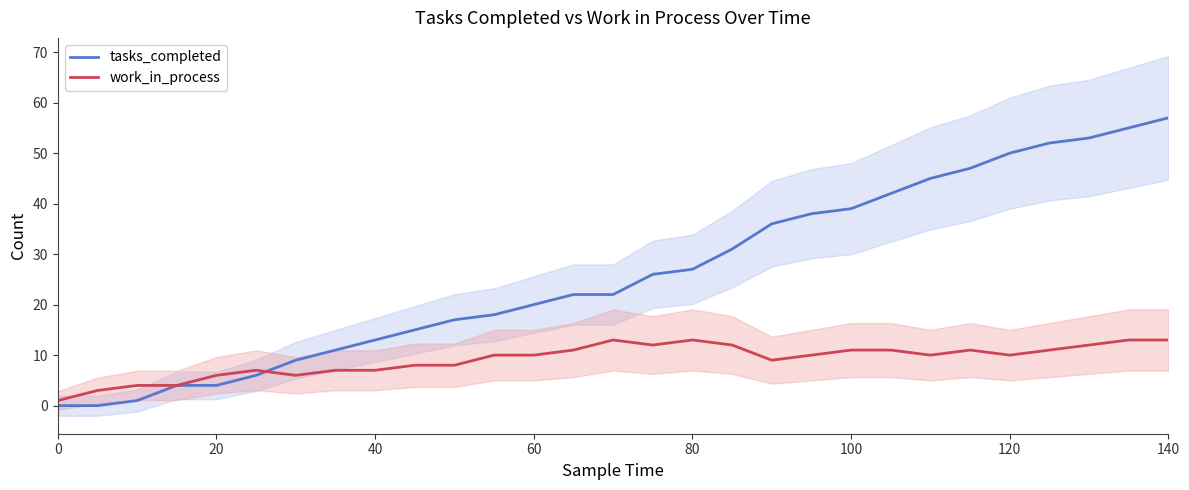

How many lines are shown in the chart?

2